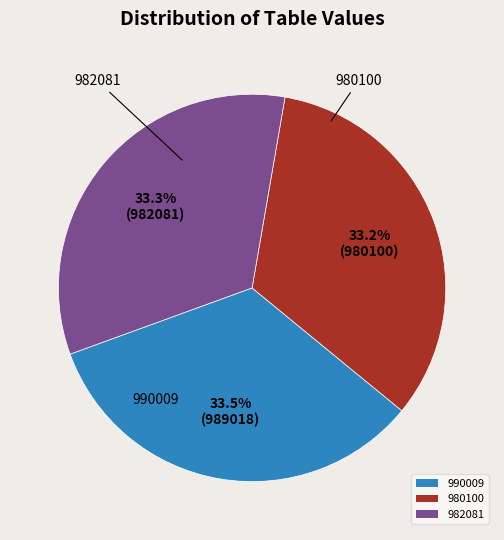

What is the ratio of the value at 990009 to the value at 980100?

1.0